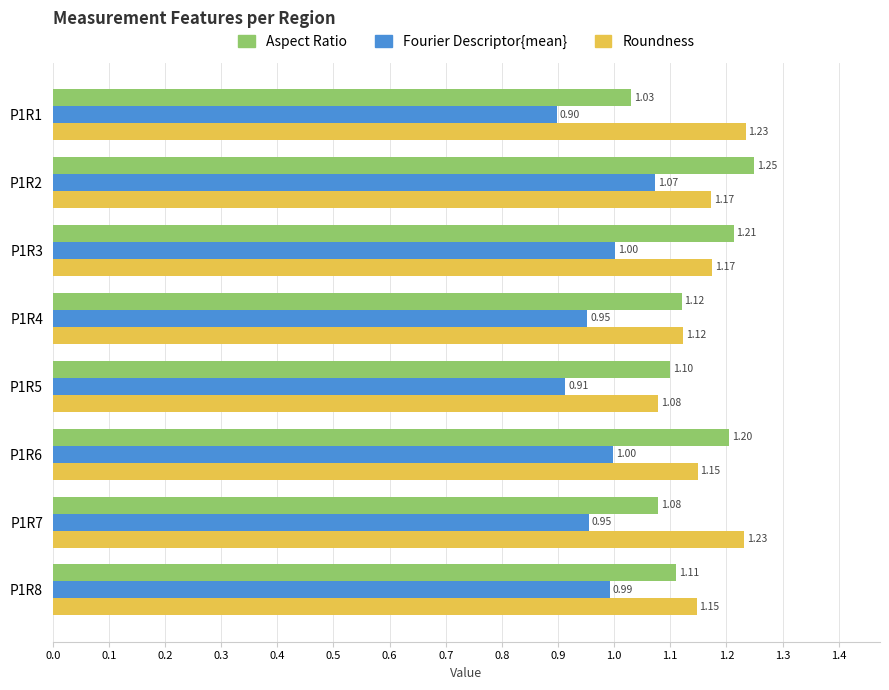

Which series has the largest range (max minus min)?

Aspect Ratio